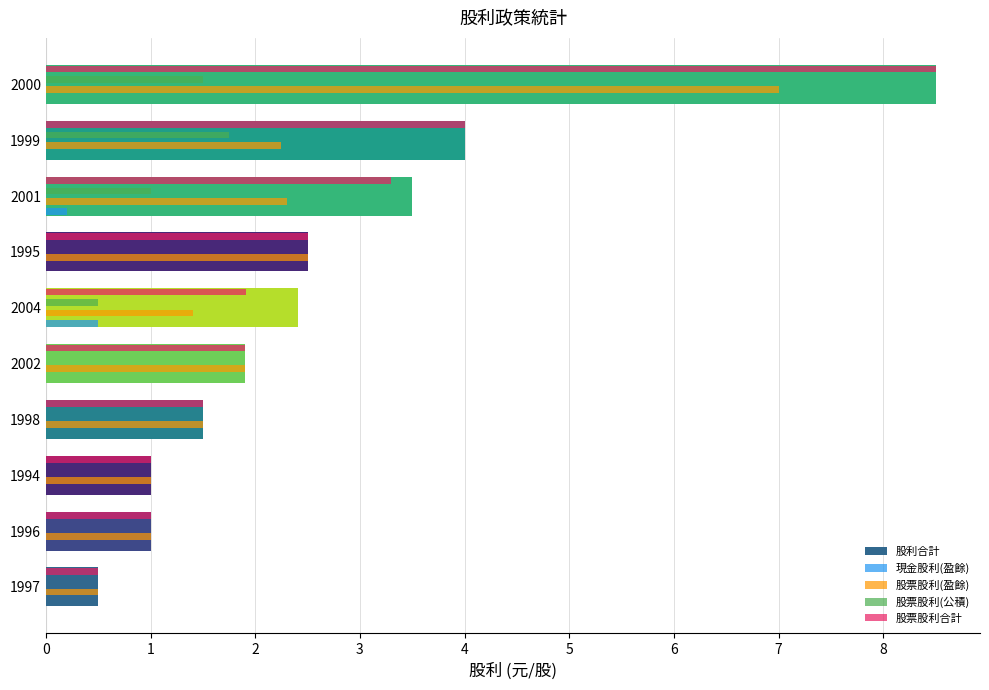

The 股票股利(公積) series shows 2.8 at 1999. True or false?

False